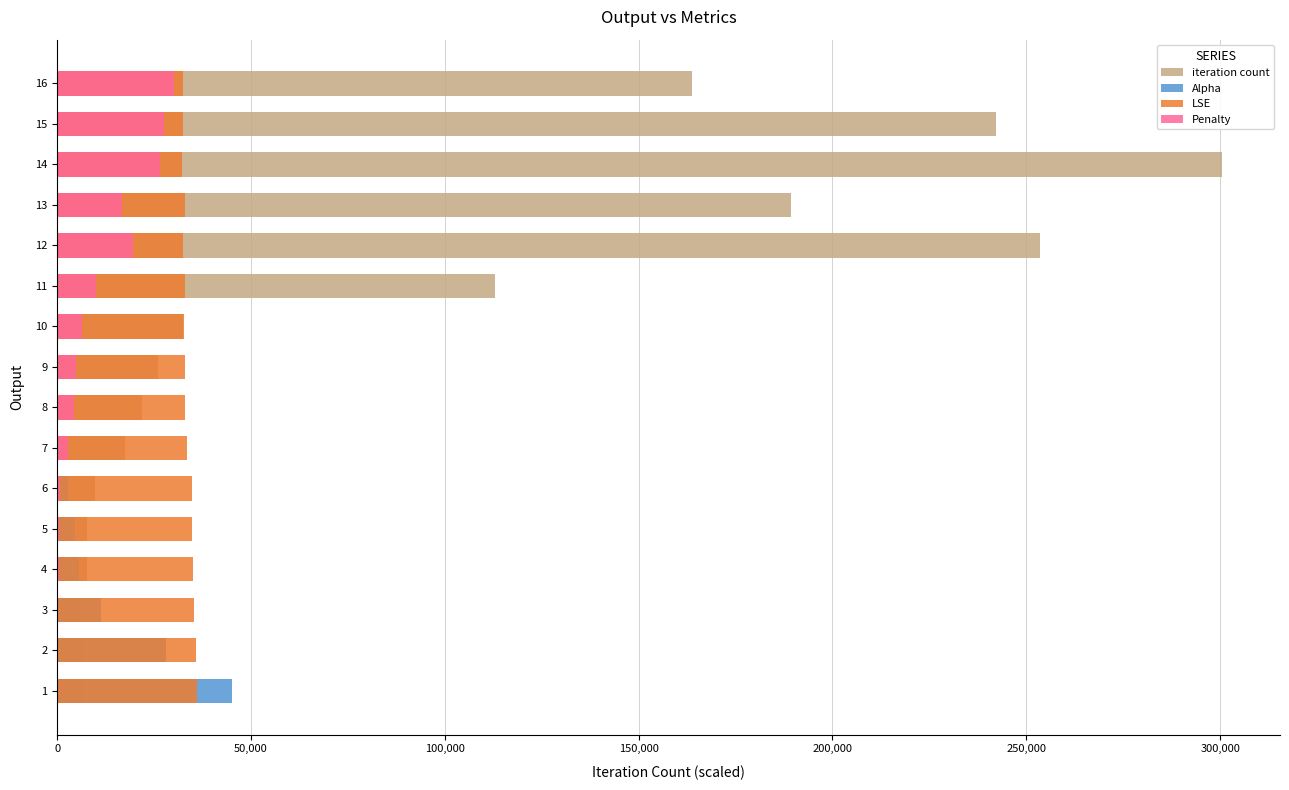

What is the difference between the maximum and minimum values in the Penalty series?

29919.6